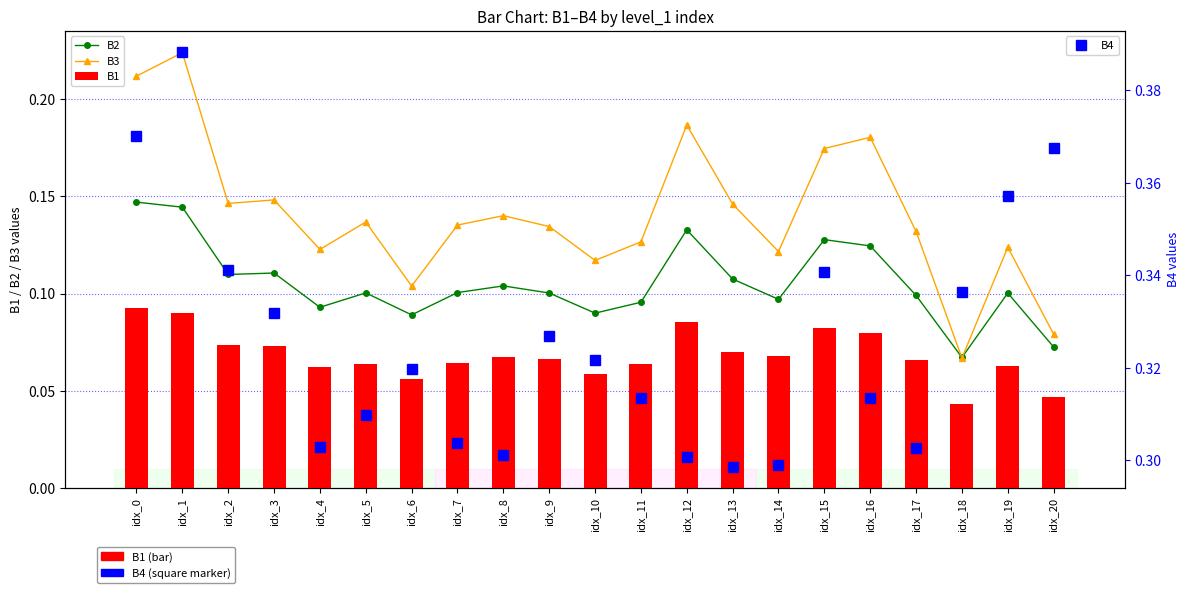

At which label does B1 reach its peak?

idx_0